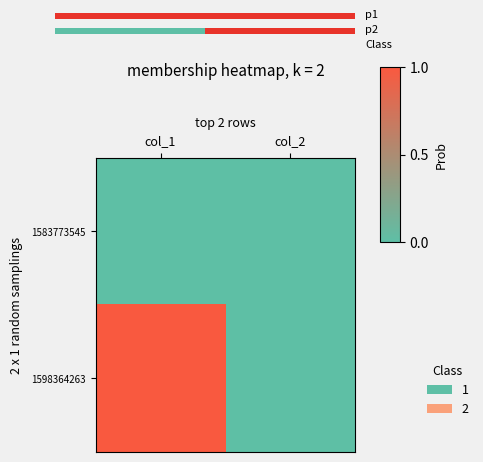

At which category is the sum across all series the highest?

col_1